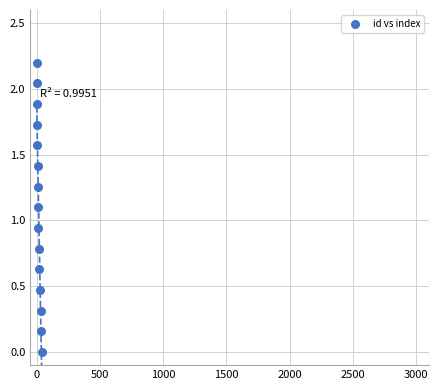

What is the range of X values (max minus min)?

39.0